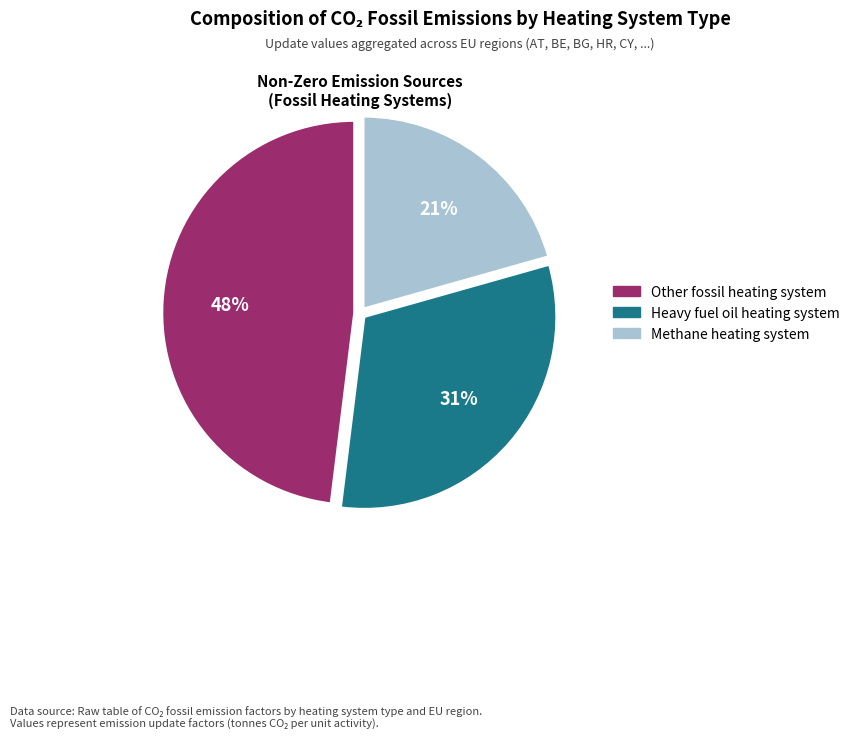

Does any single category account for the majority?

No